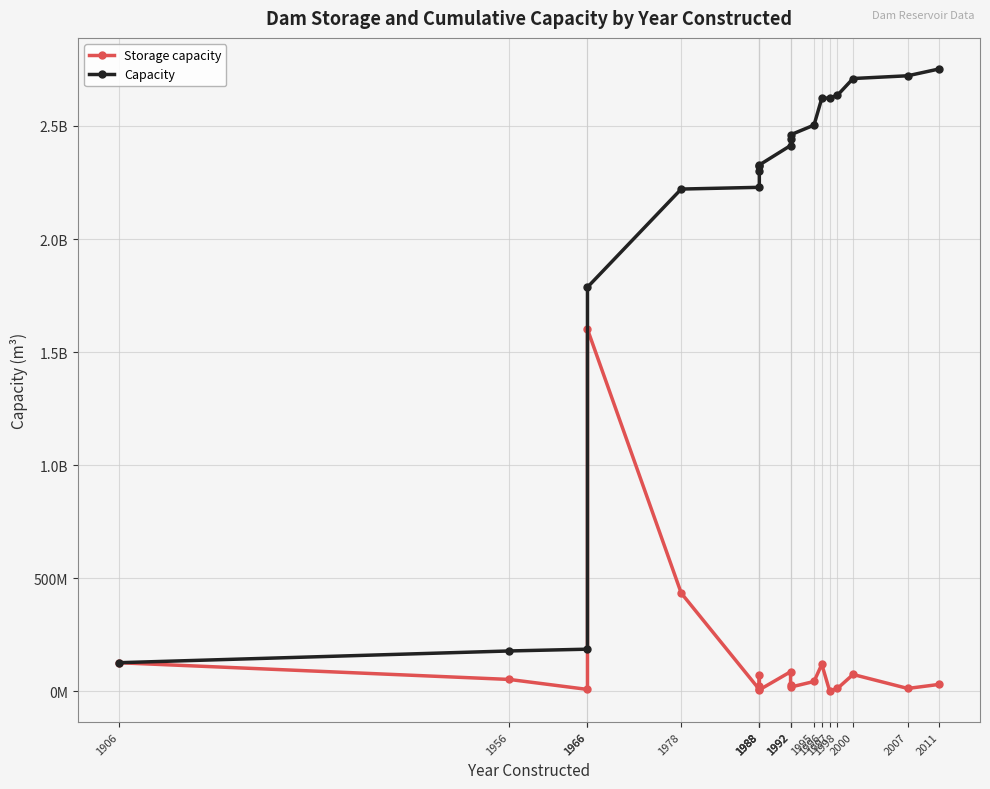

The value of Storage capacity at 1992 is 24013381. True or false?

False